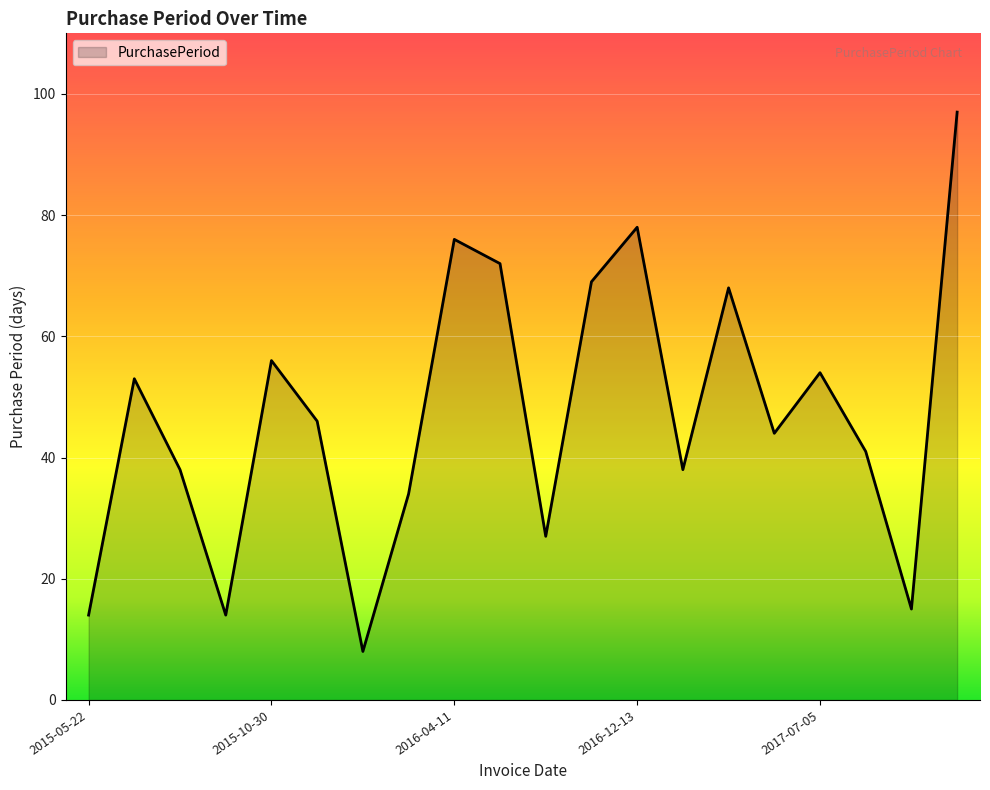

What is the maximum value shown in the chart?

97